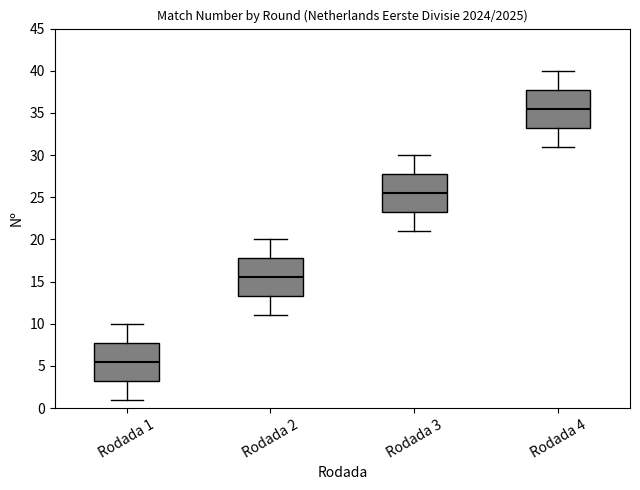

Which box's median line is the highest?

Rodada 4